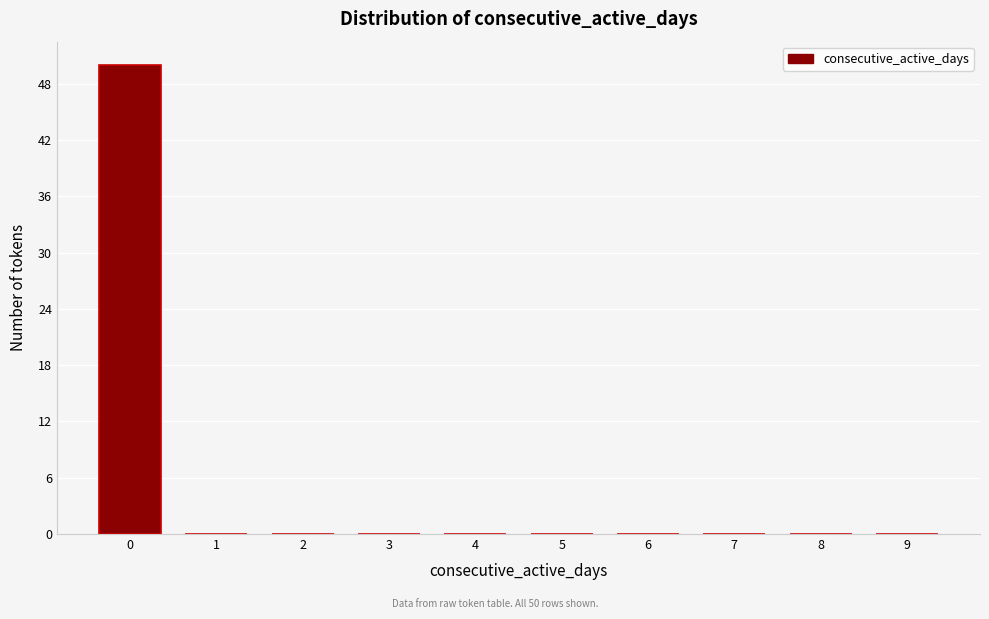

Reading right to left, transcribe all the data shown in this chart.

9=0	8=0	7=0	6=0	5=0	4=0	3=0	2=0	1=0	0=50